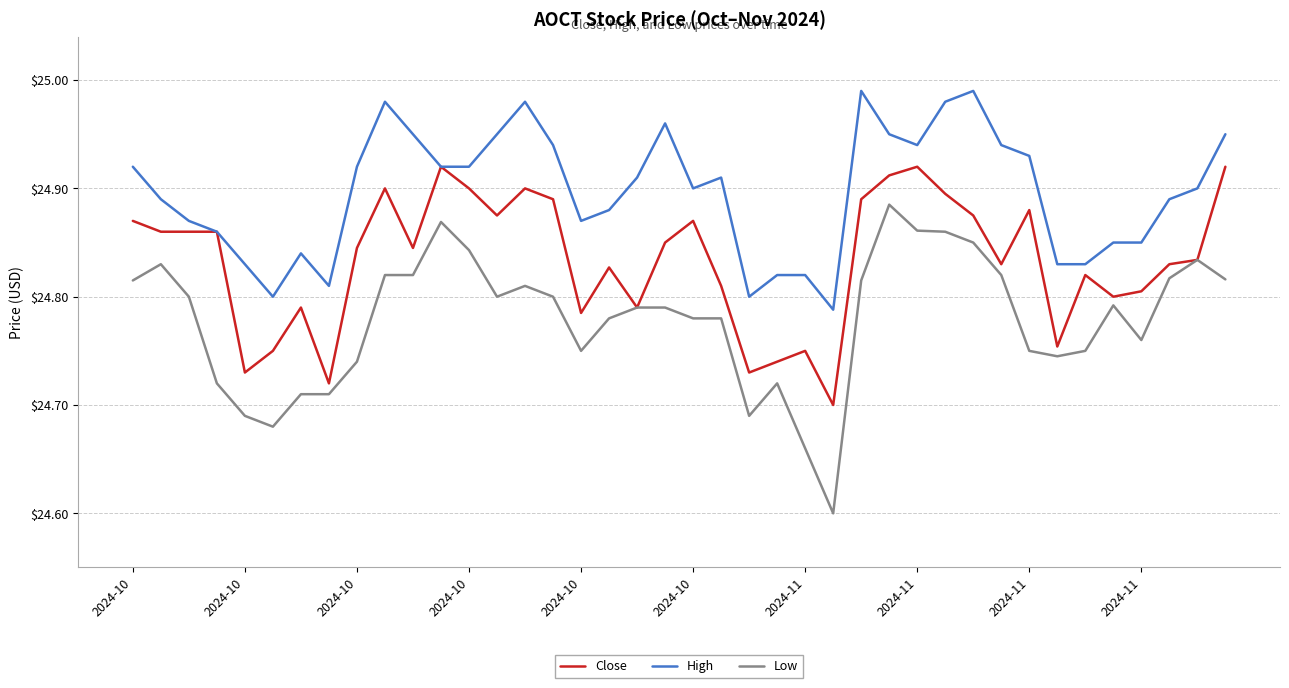

List the series in order of their overall mean, highest first.

High, Close, Low